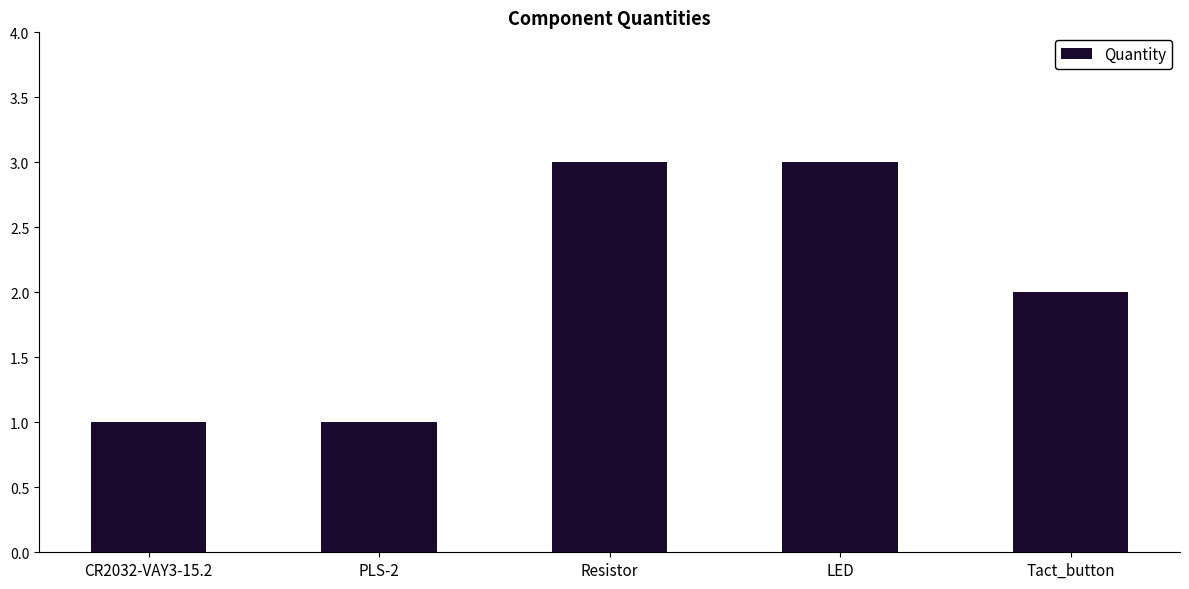

Is it true that the value at Resistor is 2?

False